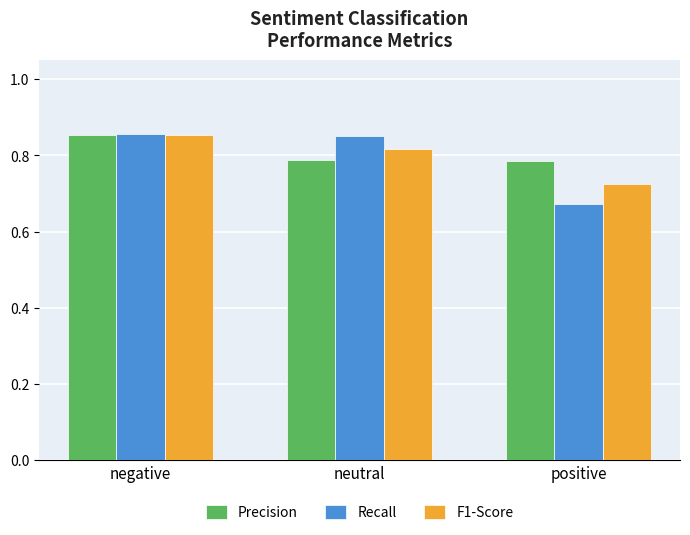

What is the sum of all Recall values?

2.4